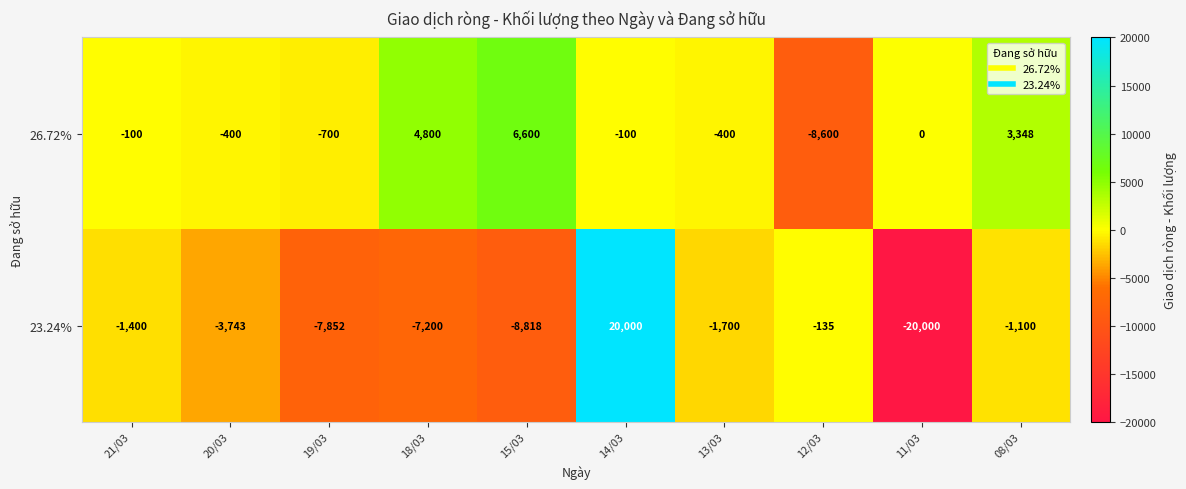

Reading left to right, extract all data points from this chart.

26.72%: 21/03=-100	20/03=-400	19/03=-700	18/03=4800	15/03=6600	14/03=-100	13/03=-400	12/03=-8600	11/03=0	08/03=3348
23.24%: 21/03=-1400	20/03=-3743	19/03=-7852	18/03=-7200	15/03=-8818	14/03=20000	13/03=-1700	12/03=-135	11/03=-20000	08/03=-1100